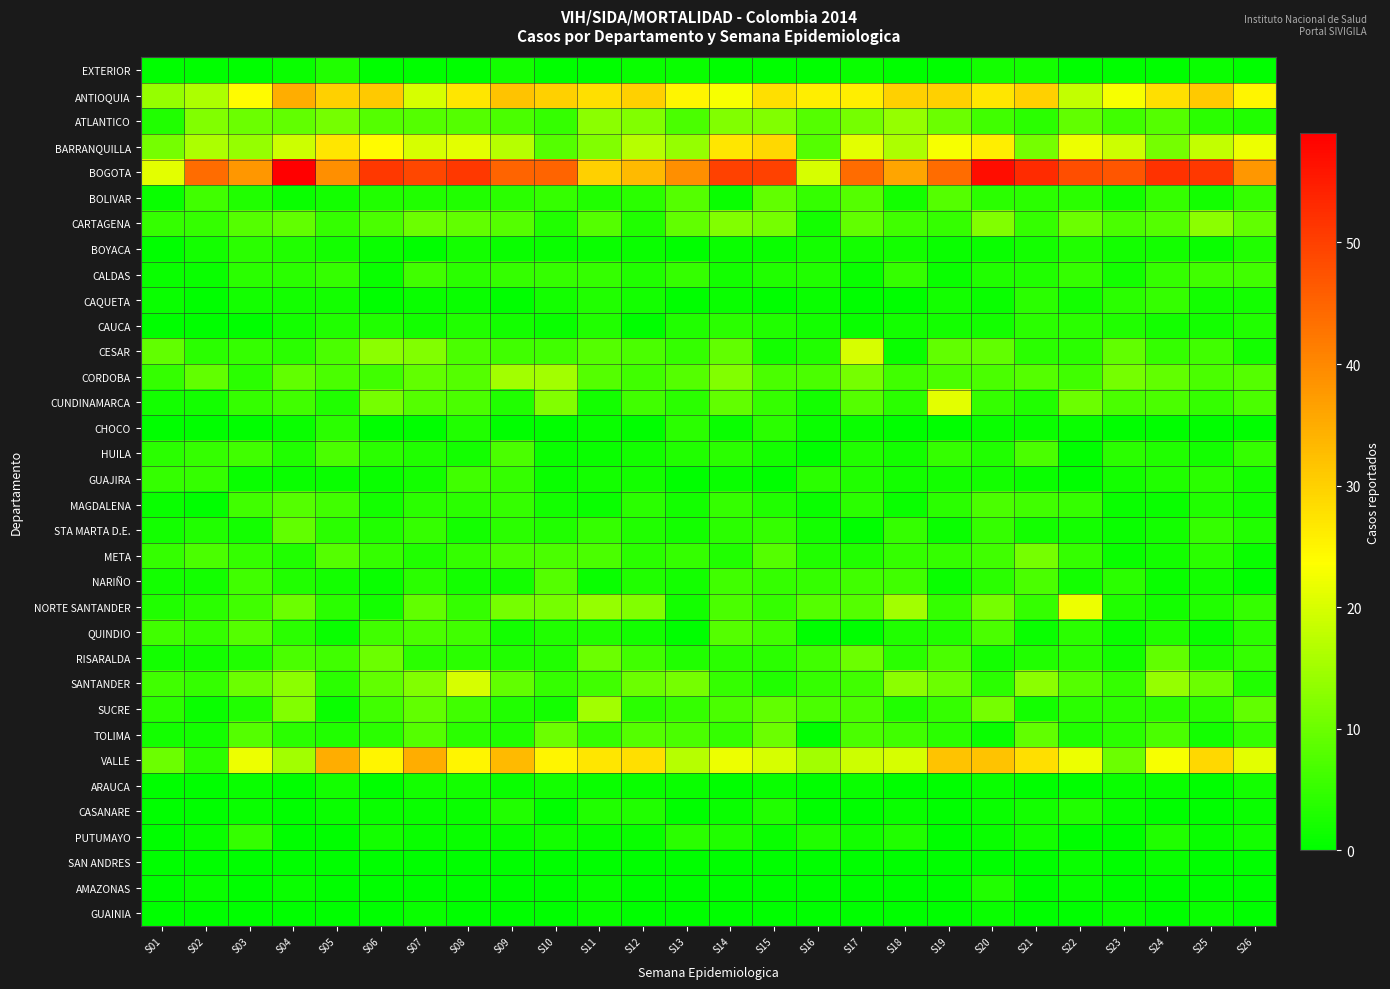

Reading left to right, what are all the values shown in this chart?

EXTERIOR: S01=0	S02=0	S03=0	S04=1	S05=3	S06=0	S07=0	S08=0	S09=2	S10=0	S11=0	S12=1	S13=1	S14=0	S15=0	S16=0	S17=1	S18=0	S19=0	S20=2	S21=2	S22=0	S23=0	S24=0	S25=1	S26=0
ANTIOQUIA: S01=14	S02=16	S03=24	S04=35	S05=30	S06=31	S07=20	S08=27	S09=32	S10=30	S11=28	S12=30	S13=25	S14=23	S15=28	S16=26	S17=26	S18=30	S19=30	S20=27	S21=30	S22=18	S23=23	S24=28	S25=31	S26=25
ATLANTICO: S01=3	S02=12	S03=10	S04=9	S05=11	S06=8	S07=8	S08=8	S09=7	S10=5	S11=13	S12=12	S13=7	S14=12	S15=12	S16=8	S17=11	S18=14	S19=10	S20=6	S21=4	S22=9	S23=6	S24=8	S25=4	S26=3
BARRANQUILLA: S01=11	S02=16	S03=14	S04=19	S05=27	S06=24	S07=20	S08=21	S09=17	S10=8	S11=12	S12=17	S13=14	S14=27	S15=29	S16=8	S17=21	S18=16	S19=23	S20=26	S21=11	S22=22	S23=19	S24=11	S25=18	S26=22
BOGOTA: S01=21	S02=44	S03=38	S04=59	S05=39	S06=51	S07=49	S08=51	S09=45	S10=45	S11=30	S12=33	S13=39	S14=50	S15=50	S16=20	S17=44	S18=36	S19=44	S20=57	S21=53	S22=48	S23=47	S24=52	S25=51	S26=38
BOLIVAR: S01=1	S02=6	S03=3	S04=1	S05=2	S06=3	S07=3	S08=3	S09=4	S10=5	S11=3	S12=4	S13=8	S14=1	S15=9	S16=5	S17=8	S18=2	S19=8	S20=4	S21=4	S22=4	S23=2	S24=5	S25=2	S26=5
CARTAGENA: S01=5	S02=5	S03=8	S04=9	S05=5	S06=7	S07=10	S08=9	S09=8	S10=3	S11=8	S12=3	S13=9	S14=12	S15=11	S16=2	S17=9	S18=6	S19=5	S20=12	S21=5	S22=10	S23=7	S24=8	S25=13	S26=9
BOYACA: S01=0	S02=2	S03=4	S04=3	S05=2	S06=1	S07=0	S08=2	S09=1	S10=1	S11=1	S12=1	S13=0	S14=1	S15=1	S16=2	S17=2	S18=2	S19=1	S20=1	S21=2	S22=3	S23=2	S24=2	S25=1	S26=3
CALDAS: S01=1	S02=1	S03=4	S04=4	S05=5	S06=1	S07=6	S08=4	S09=5	S10=5	S11=5	S12=3	S13=5	S14=2	S15=3	S16=3	S17=1	S18=5	S19=1	S20=3	S21=3	S22=5	S23=2	S24=5	S25=6	S26=6
CAQUETA: S01=1	S02=0	S03=2	S04=2	S05=2	S06=0	S07=1	S08=1	S09=0	S10=2	S11=3	S12=2	S13=0	S14=1	S15=0	S16=1	S17=0	S18=0	S19=2	S20=1	S21=4	S22=2	S23=4	S24=5	S25=2	S26=2
CAUCA: S01=0	S02=0	S03=0	S04=2	S05=3	S06=3	S07=2	S08=3	S09=2	S10=1	S11=3	S12=0	S13=3	S14=4	S15=3	S16=2	S17=1	S18=2	S19=2	S20=2	S21=4	S22=4	S23=3	S24=2	S25=2	S26=3
CESAR: S01=9	S02=4	S03=5	S04=4	S05=7	S06=13	S07=12	S08=7	S09=6	S10=6	S11=8	S12=7	S13=5	S14=9	S15=2	S16=3	S17=20	S18=1	S19=9	S20=9	S21=4	S22=4	S23=9	S24=5	S25=6	S26=2
CORDOBA: S01=5	S02=9	S03=4	S04=9	S05=7	S06=6	S07=9	S08=8	S09=15	S10=15	S11=8	S12=6	S13=8	S14=12	S15=7	S16=7	S17=11	S18=6	S19=7	S20=7	S21=8	S22=6	S23=11	S24=9	S25=7	S26=8
CUNDINAMARCA: S01=2	S02=2	S03=5	S04=6	S05=3	S06=11	S07=8	S08=7	S09=3	S10=12	S11=2	S12=6	S13=4	S14=9	S15=5	S16=2	S17=8	S18=4	S19=21	S20=5	S21=3	S22=10	S23=7	S24=7	S25=5	S26=7
CHOCO: S01=0	S02=0	S03=0	S04=1	S05=4	S06=0	S07=0	S08=3	S09=0	S10=0	S11=1	S12=0	S13=4	S14=1	S15=4	S16=1	S17=1	S18=0	S19=0	S20=1	S21=1	S22=1	S23=0	S24=0	S25=0	S26=0
HUILA: S01=4	S02=5	S03=6	S04=3	S05=7	S06=4	S07=3	S08=2	S09=7	S10=1	S11=1	S12=2	S13=3	S14=4	S15=2	S16=0	S17=3	S18=2	S19=5	S20=3	S21=7	S22=0	S23=4	S24=3	S25=2	S26=5
GUAJIRA: S01=5	S02=5	S03=1	S04=1	S05=1	S06=1	S07=2	S08=6	S09=5	S10=1	S11=2	S12=2	S13=0	S14=1	S15=0	S16=4	S17=3	S18=2	S19=2	S20=2	S21=1	S22=0	S23=2	S24=3	S25=4	S26=2
MAGDALENA: S01=1	S02=0	S03=6	S04=8	S05=6	S06=2	S07=4	S08=4	S09=5	S10=2	S11=1	S12=4	S13=2	S14=5	S15=3	S16=1	S17=4	S18=1	S19=4	S20=7	S21=6	S22=5	S23=1	S24=1	S25=3	S26=2
STA MARTA D.E.: S01=2	S02=3	S03=2	S04=9	S05=4	S06=3	S07=5	S08=2	S09=4	S10=3	S11=5	S12=3	S13=2	S14=4	S15=5	S16=2	S17=0	S18=5	S19=1	S20=5	S21=2	S22=2	S23=1	S24=2	S25=5	S26=3
META: S01=5	S02=7	S03=5	S04=3	S05=8	S06=5	S07=3	S08=5	S09=7	S10=7	S11=7	S12=4	S13=5	S14=3	S15=8	S16=3	S17=3	S18=5	S19=5	S20=6	S21=11	S22=5	S23=1	S24=2	S25=4	S26=1
NARIÑO: S01=2	S02=2	S03=6	S04=3	S05=2	S06=1	S07=4	S08=2	S09=2	S10=8	S11=1	S12=3	S13=2	S14=6	S15=5	S16=5	S17=6	S18=6	S19=1	S20=4	S21=7	S22=2	S23=4	S24=1	S25=2	S26=0
NORTE SANTANDER: S01=3	S02=4	S03=6	S04=10	S05=4	S06=2	S07=9	S08=5	S09=11	S10=11	S11=14	S12=12	S13=2	S14=7	S15=5	S16=8	S17=8	S18=15	S19=5	S20=11	S21=5	S22=22	S23=3	S24=2	S25=3	S26=5
QUINDIO: S01=6	S02=5	S03=8	S04=4	S05=1	S06=6	S07=7	S08=6	S09=2	S10=3	S11=3	S12=2	S13=0	S14=8	S15=6	S16=0	S17=0	S18=3	S19=3	S20=7	S21=1	S22=4	S23=1	S24=3	S25=1	S26=4
RISARALDA: S01=2	S02=2	S03=3	S04=7	S05=6	S06=10	S07=4	S08=4	S09=3	S10=3	S11=10	S12=6	S13=3	S14=4	S15=4	S16=6	S17=10	S18=4	S19=7	S20=2	S21=3	S22=4	S23=2	S24=9	S25=3	S26=5
SANTANDER: S01=6	S02=5	S03=10	S04=13	S05=4	S06=9	S07=12	S08=20	S09=9	S10=5	S11=6	S12=10	S13=11	S14=5	S15=3	S16=5	S17=6	S18=13	S19=10	S20=4	S21=13	S22=8	S23=5	S24=14	S25=10	S26=3
SUCRE: S01=4	S02=1	S03=3	S04=12	S05=1	S06=6	S07=9	S08=6	S09=3	S10=2	S11=15	S12=4	S13=5	S14=7	S15=9	S16=7	S17=7	S18=3	S19=5	S20=11	S21=2	S22=4	S23=4	S24=4	S25=4	S26=9
TOLIMA: S01=2	S02=2	S03=8	S04=4	S05=3	S06=4	S07=8	S08=4	S09=3	S10=10	S11=5	S12=8	S13=7	S14=5	S15=10	S16=0	S17=7	S18=6	S19=4	S20=1	S21=9	S22=3	S23=4	S24=7	S25=2	S26=5
VALLE: S01=10	S02=4	S03=22	S04=15	S05=35	S06=25	S07=35	S08=25	S09=33	S10=25	S11=27	S12=28	S13=17	S14=22	S15=20	S16=15	S17=19	S18=20	S19=32	S20=32	S21=28	S22=22	S23=10	S24=23	S25=29	S26=21
ARAUCA: S01=0	S02=0	S03=1	S04=0	S05=2	S06=0	S07=2	S08=2	S09=1	S10=2	S11=1	S12=1	S13=1	S14=0	S15=1	S16=0	S17=1	S18=0	S19=0	S20=1	S21=0	S22=0	S23=1	S24=1	S25=0	S26=2
CASANARE: S01=0	S02=0	S03=1	S04=0	S05=1	S06=1	S07=1	S08=1	S09=3	S10=0	S11=3	S12=3	S13=0	S14=1	S15=3	S16=0	S17=0	S18=1	S19=0	S20=1	S21=2	S22=3	S23=1	S24=0	S25=0	S26=1
PUTUMAYO: S01=0	S02=1	S03=5	S04=0	S05=0	S06=2	S07=1	S08=1	S09=1	S10=2	S11=1	S12=1	S13=4	S14=3	S15=1	S16=3	S17=2	S18=3	S19=0	S20=1	S21=2	S22=0	S23=0	S24=3	S25=1	S26=2
SAN ANDRES: S01=0	S02=0	S03=0	S04=0	S05=0	S06=0	S07=0	S08=0	S09=0	S10=0	S11=0	S12=0	S13=0	S14=0	S15=0	S16=0	S17=0	S18=0	S19=0	S20=0	S21=0	S22=1	S23=0	S24=1	S25=0	S26=0
AMAZONAS: S01=0	S02=1	S03=0	S04=1	S05=0	S06=0	S07=0	S08=0	S09=0	S10=0	S11=1	S12=0	S13=0	S14=0	S15=0	S16=0	S17=0	S18=0	S19=0	S20=3	S21=0	S22=1	S23=0	S24=0	S25=0	S26=0
GUAINIA: S01=0	S02=0	S03=0	S04=0	S05=0	S06=0	S07=1	S08=0	S09=0	S10=0	S11=1	S12=0	S13=0	S14=0	S15=0	S16=0	S17=0	S18=0	S19=0	S20=1	S21=0	S22=0	S23=1	S24=0	S25=1	S26=0